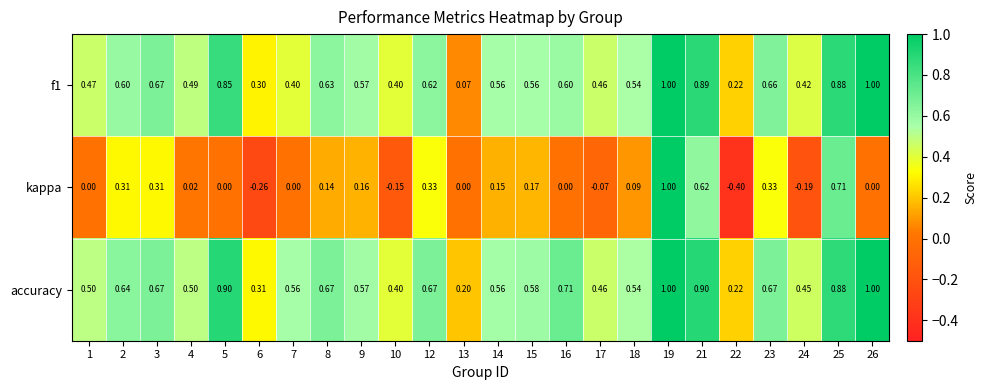

Is the value of kappa at 9 greater than the value of f1 at 6?

No